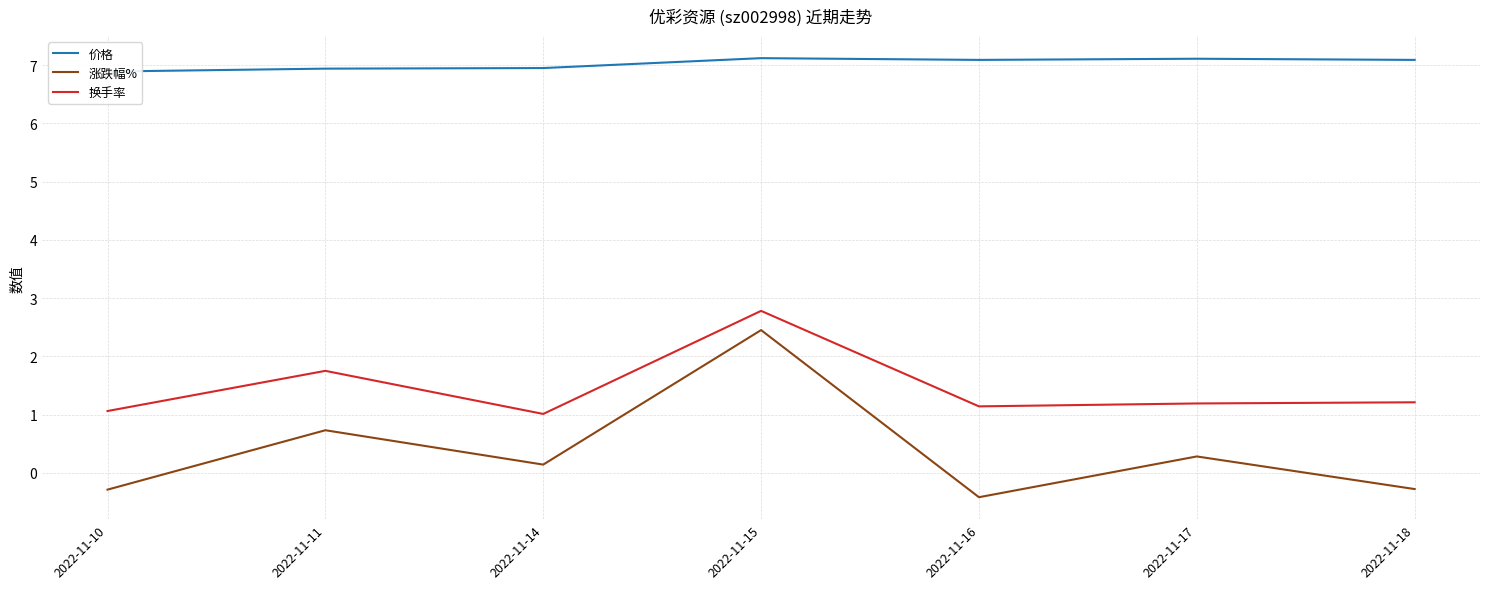

What is the approximate value of 价格 at 2022-11-18?

7.1